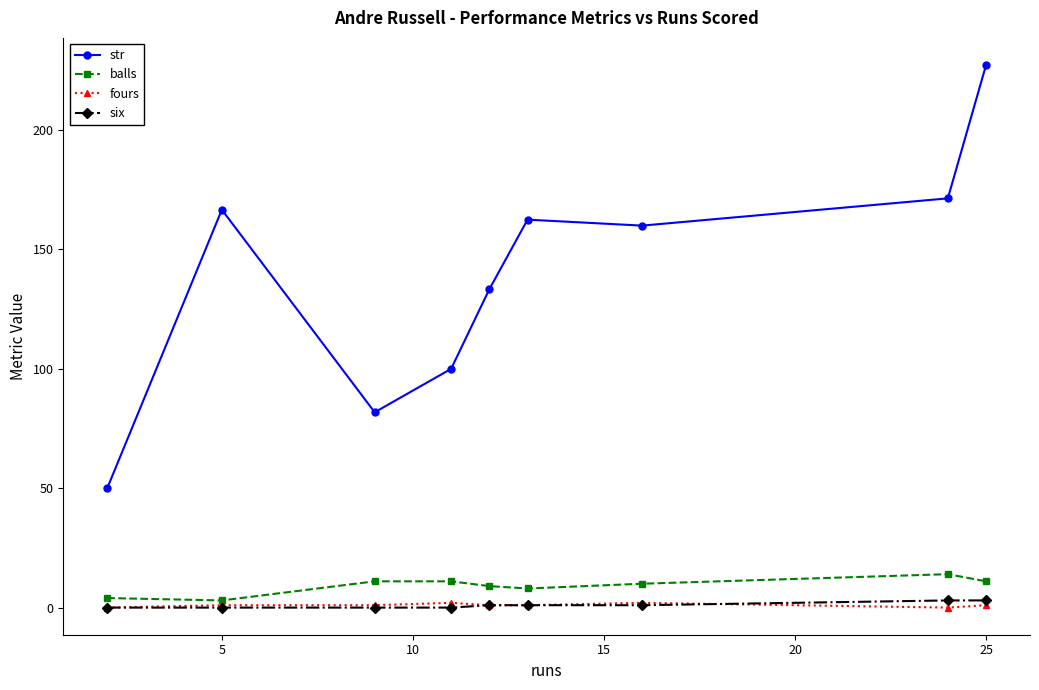

True or false: str and balls cross at least once.

False